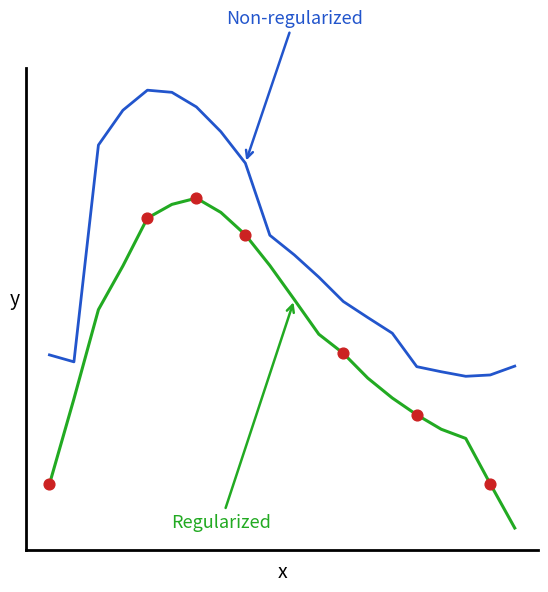

Does the chart have visible grid lines?

No